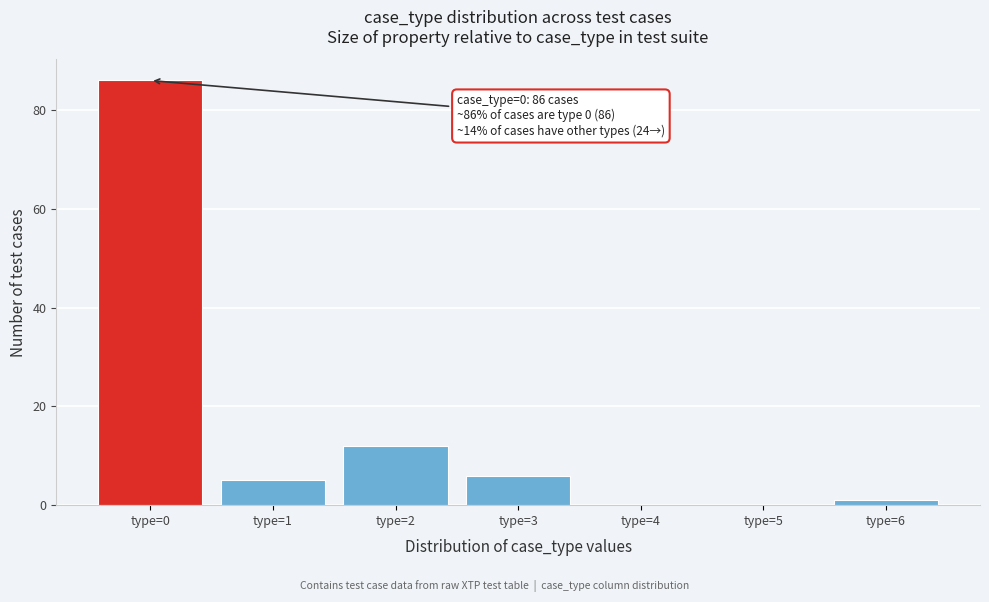

Reading left to right, transcribe all the data shown in this chart.

type=0=86	type=1=5	type=2=12	type=3=6	type=4=0	type=5=0	type=6=1